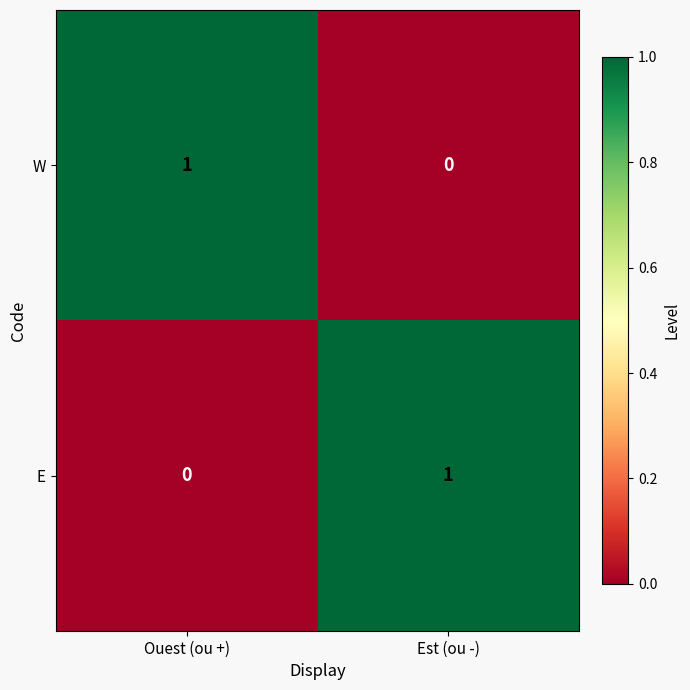

At which label does E reach its peak?

Est (ou -)